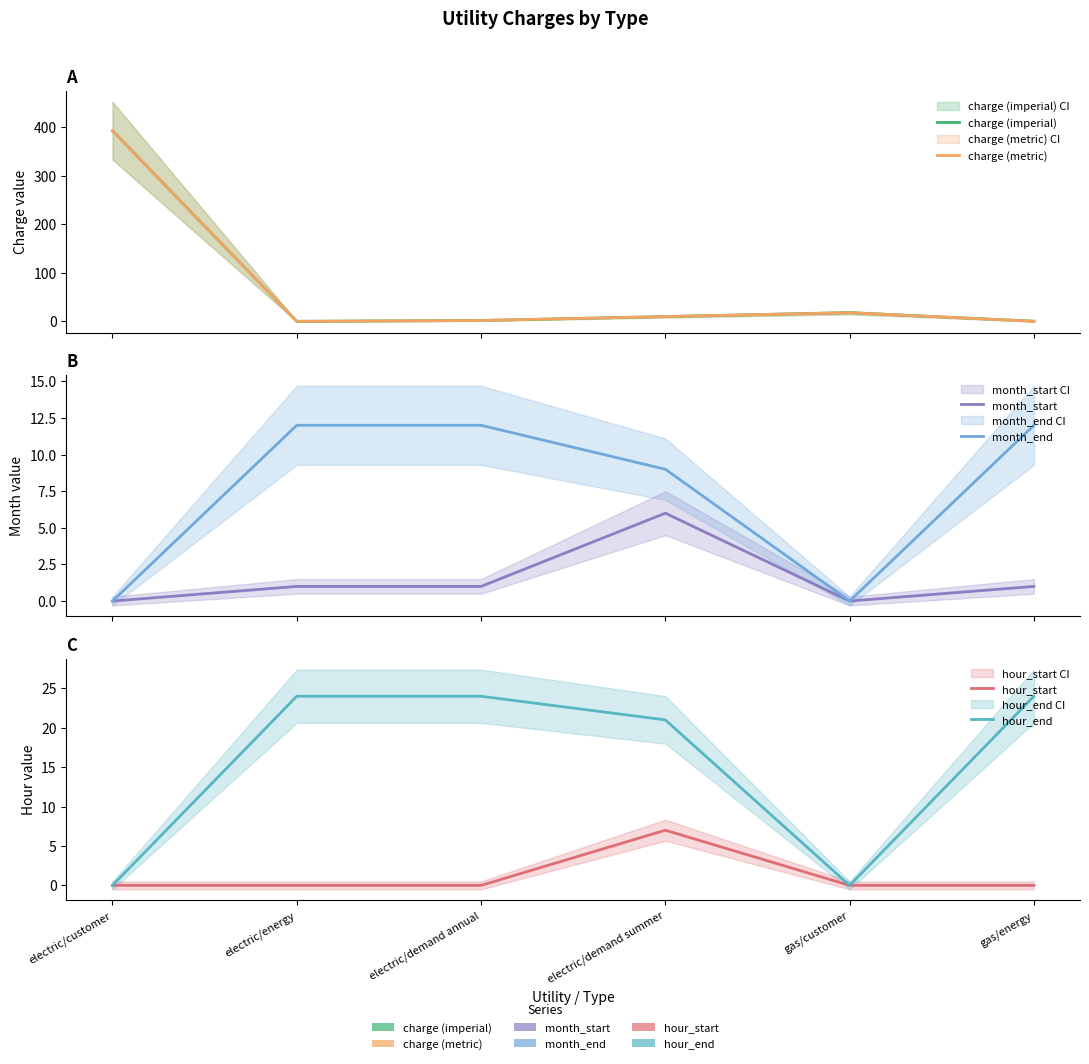

True or false: hour_start has a value of 11.4 at electric/demand summer.

False